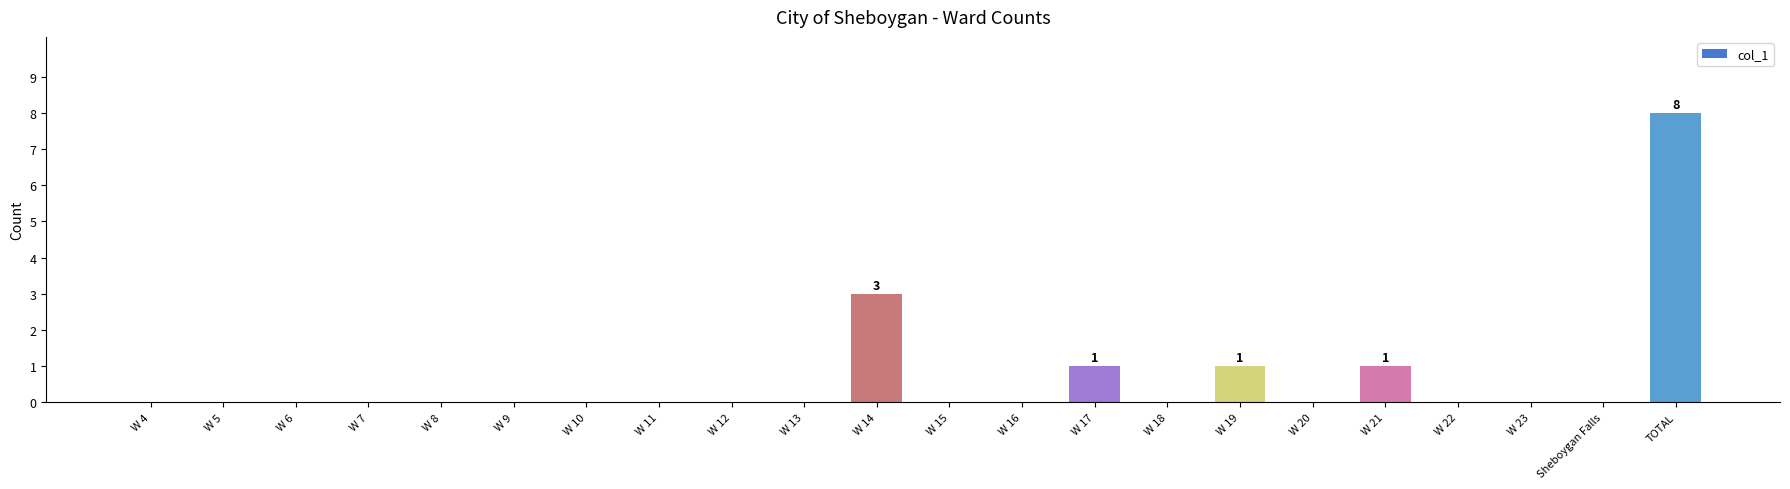

Which category has the highest value across all series?

TOTAL